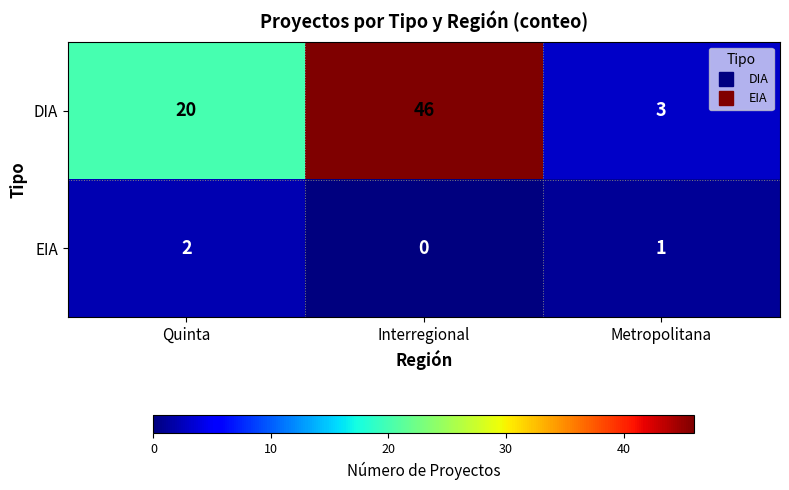

Between Quinta and Metropolitana, which series saw the biggest shift?

DIA